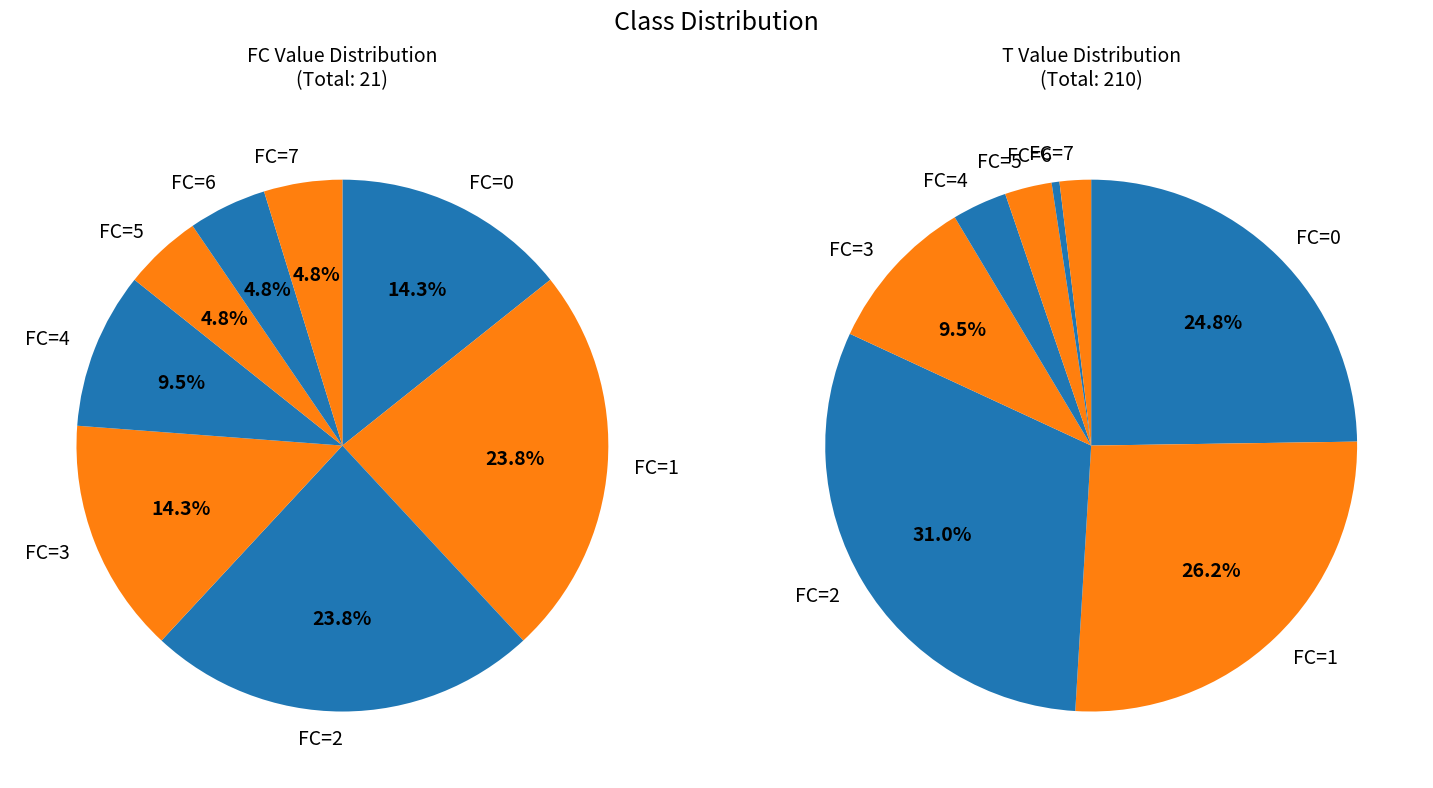

The FC=0 slice represents 14% of the pie. True or false?

True